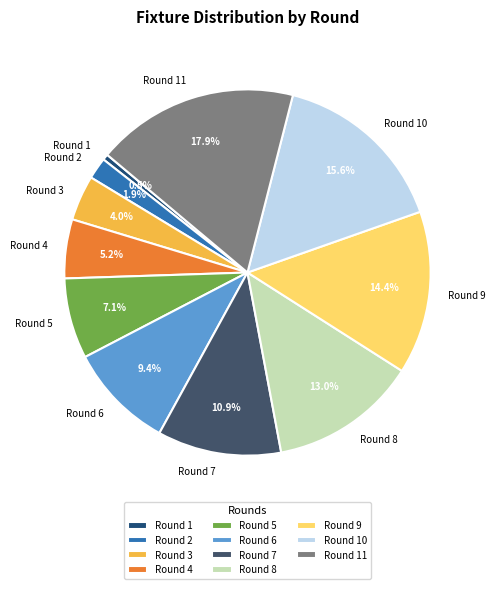

Rank the categories by value from highest to lowest.

Round 11, Round 10, Round 9, Round 8, Round 7, Round 6, Round 5, Round 4, Round 3, Round 2, Round 1